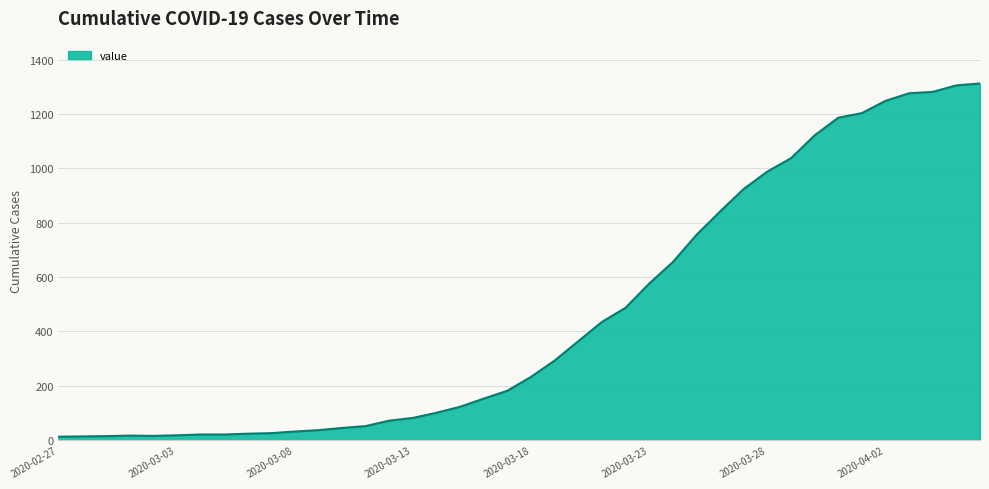

What is the greatest value displayed?

1312